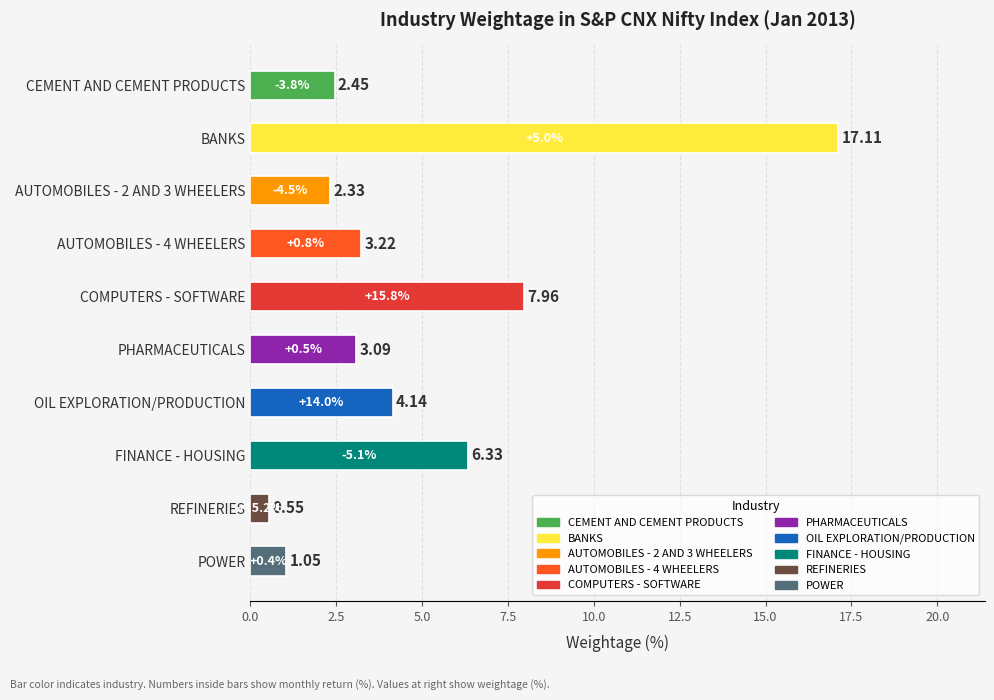

Does the chart contain stacked bars?

No